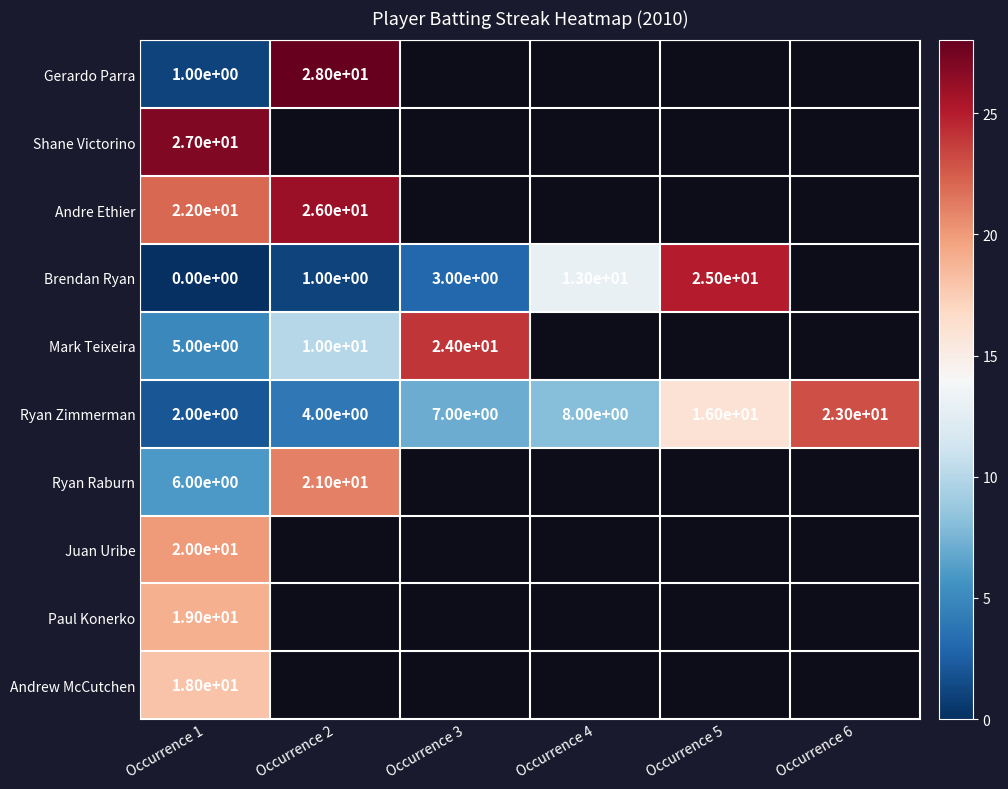

Is it true that Andre Ethier equals 35 at Occurrence 1?

False